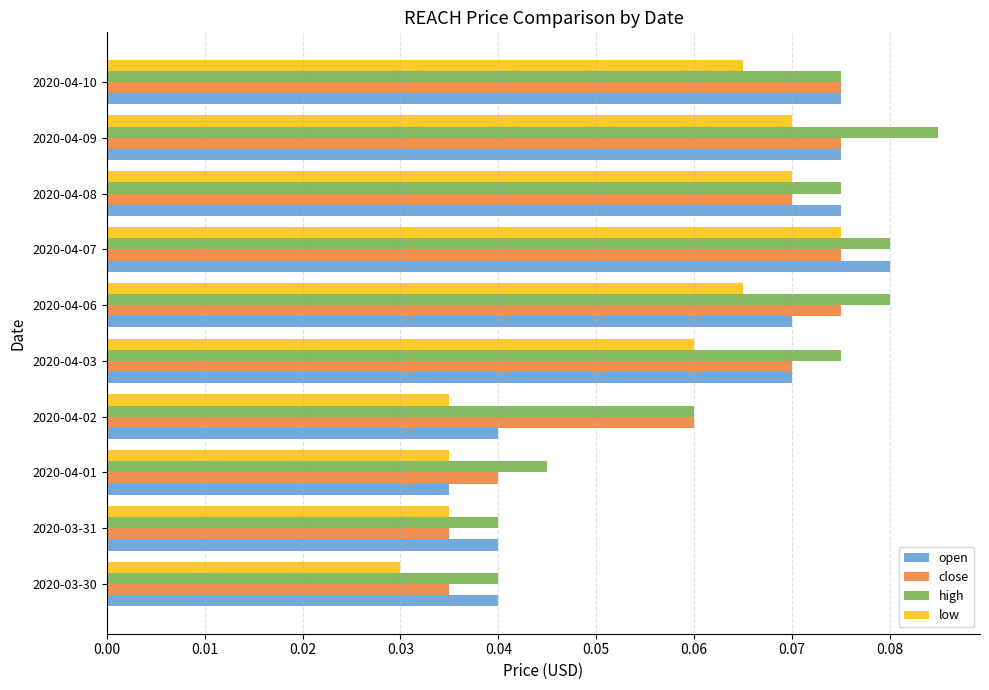

What is the sum of all open values?

0.6